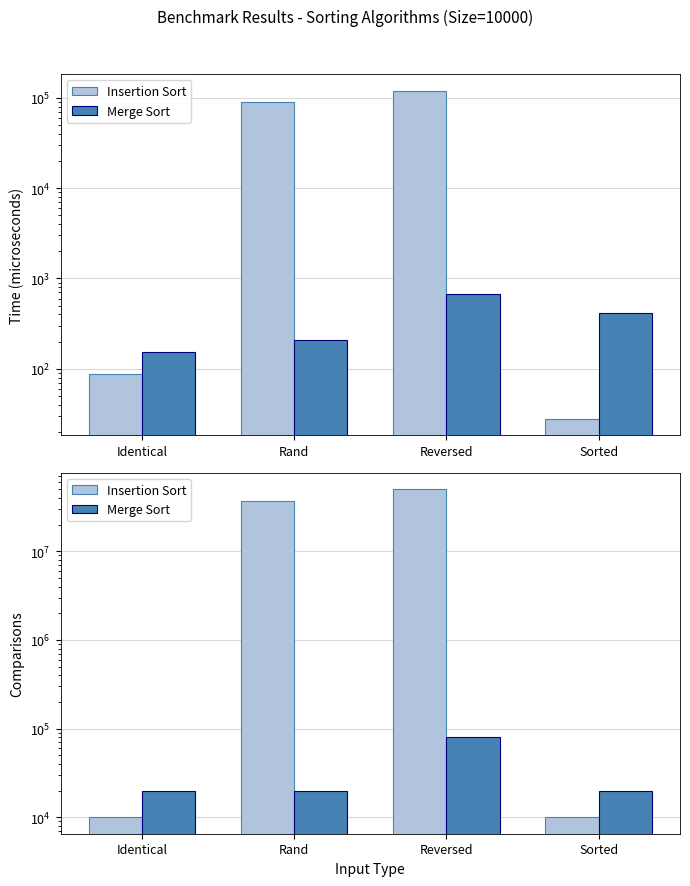

What is the approximate value of Insertion Sort at Rand, to the nearest 10?

37285540